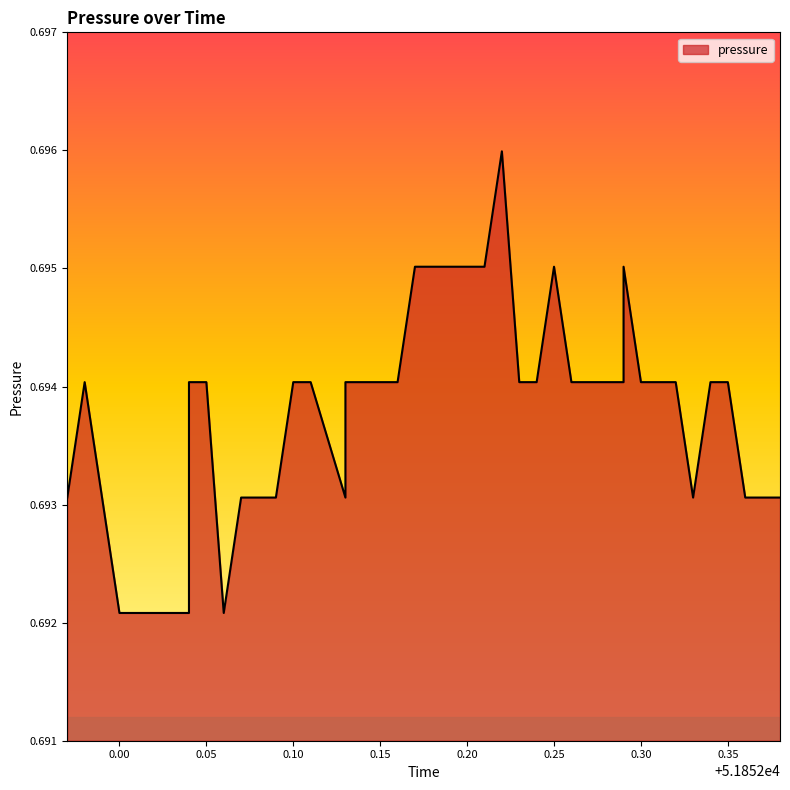

How many values are between 0 and 1?

40